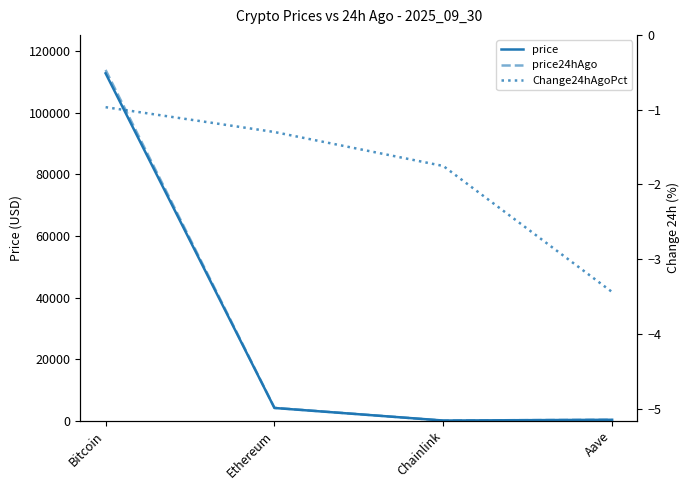

What is the average value of the price series?

29315.6